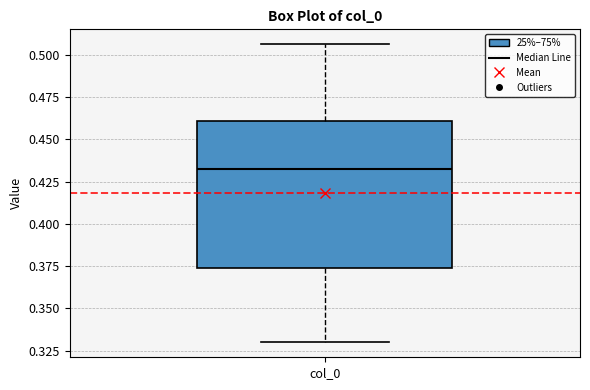

Read this box plot against the y-axis: the position of the median line, the range covered by the box, and the ends of both whiskers. The values are not printed on the chart, so give them approximately, as read against the axis.

median 0.430, box 0.375 to 0.460, whiskers 0.330 to 0.505